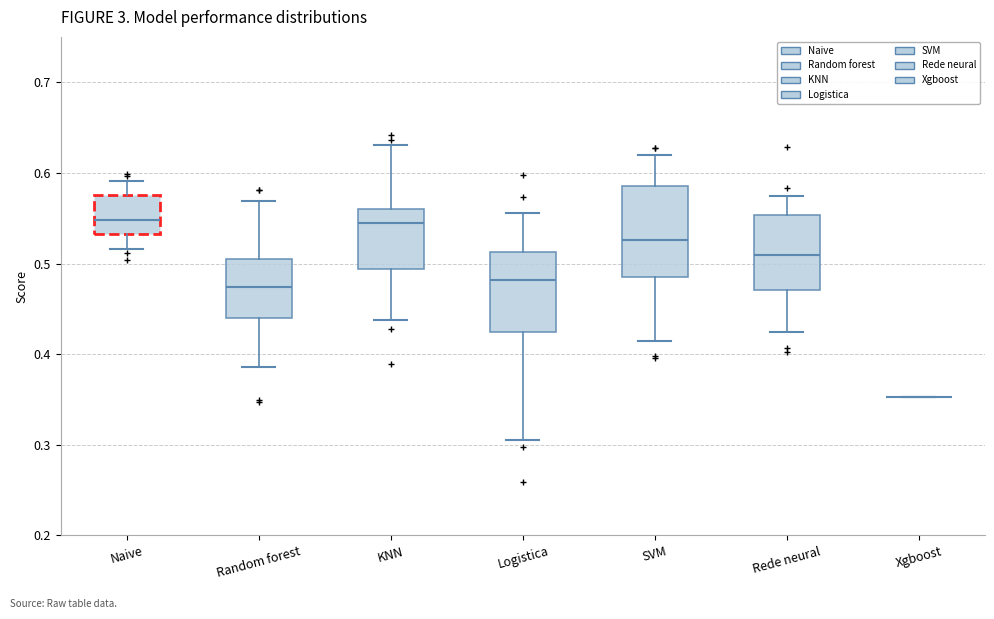

Reading left to right, read every box against the y-axis: the position of its median line, the range the box covers, and the ends of its whiskers. The values are not printed on the chart, so give them approximately, as read against the axis.

Naive: median 0.55, box 0.53 to 0.58, whiskers 0.52 to 0.59
Random forest: median 0.47, box 0.44 to 0.51, whiskers 0.39 to 0.57
KNN: median 0.54, box 0.49 to 0.56, whiskers 0.44 to 0.63
Logistica: median 0.48, box 0.42 to 0.51, whiskers 0.31 to 0.56
SVM: median 0.53, box 0.49 to 0.59, whiskers 0.42 to 0.62
Rede neural: median 0.51, box 0.47 to 0.55, whiskers 0.43 to 0.57
Xgboost: box collapsed to a line at 0.35, whiskers 0.35 to 0.35